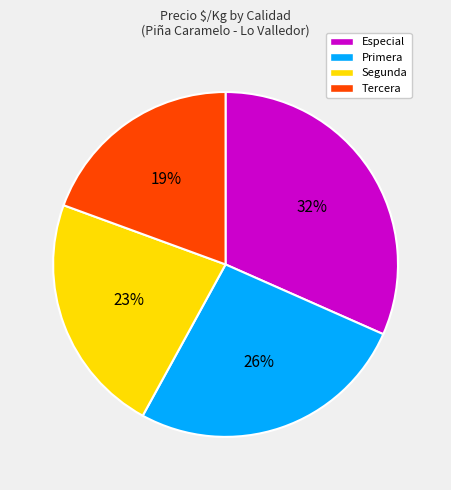

Between Especial and Primera, which is larger?

Especial